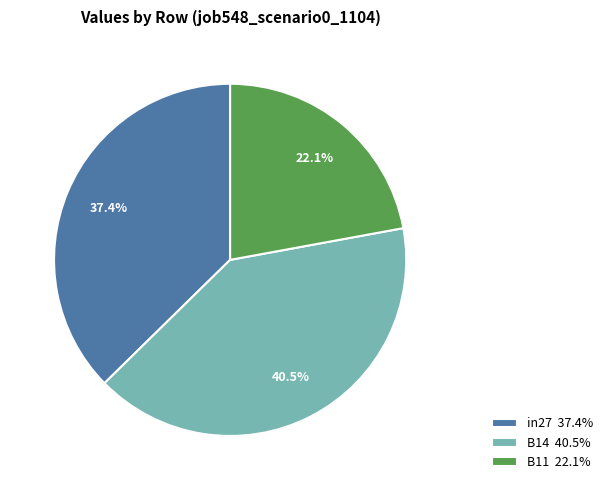

To the nearest percent, what percentage of the pie is B11?

22%